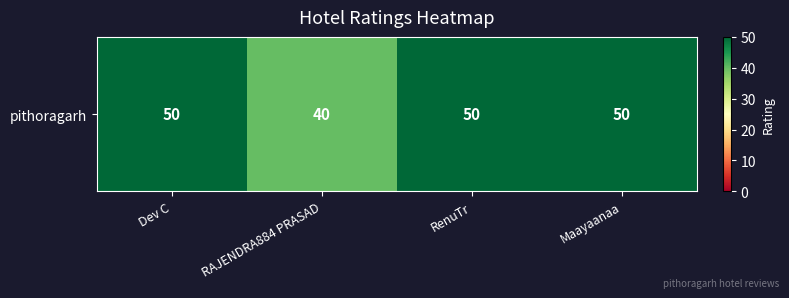

How many categories are shown in the chart?

4